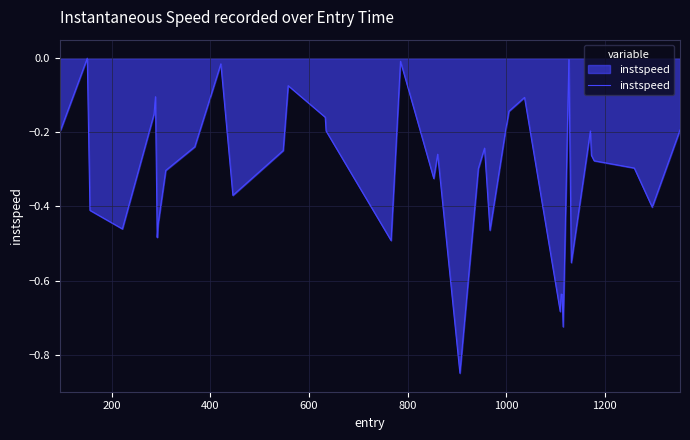

How many lines are shown in the chart?

1